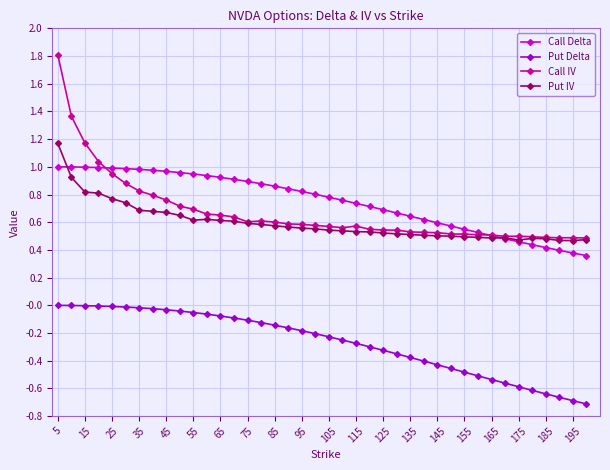

Which series has the largest range (max minus min)?

Call IV